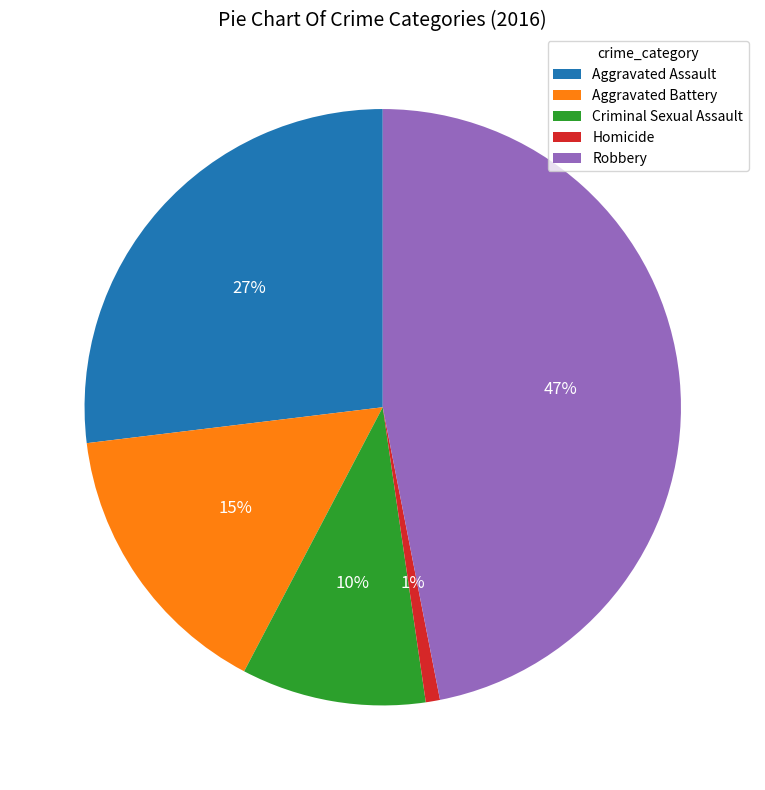

How many slices are in this pie chart?

5